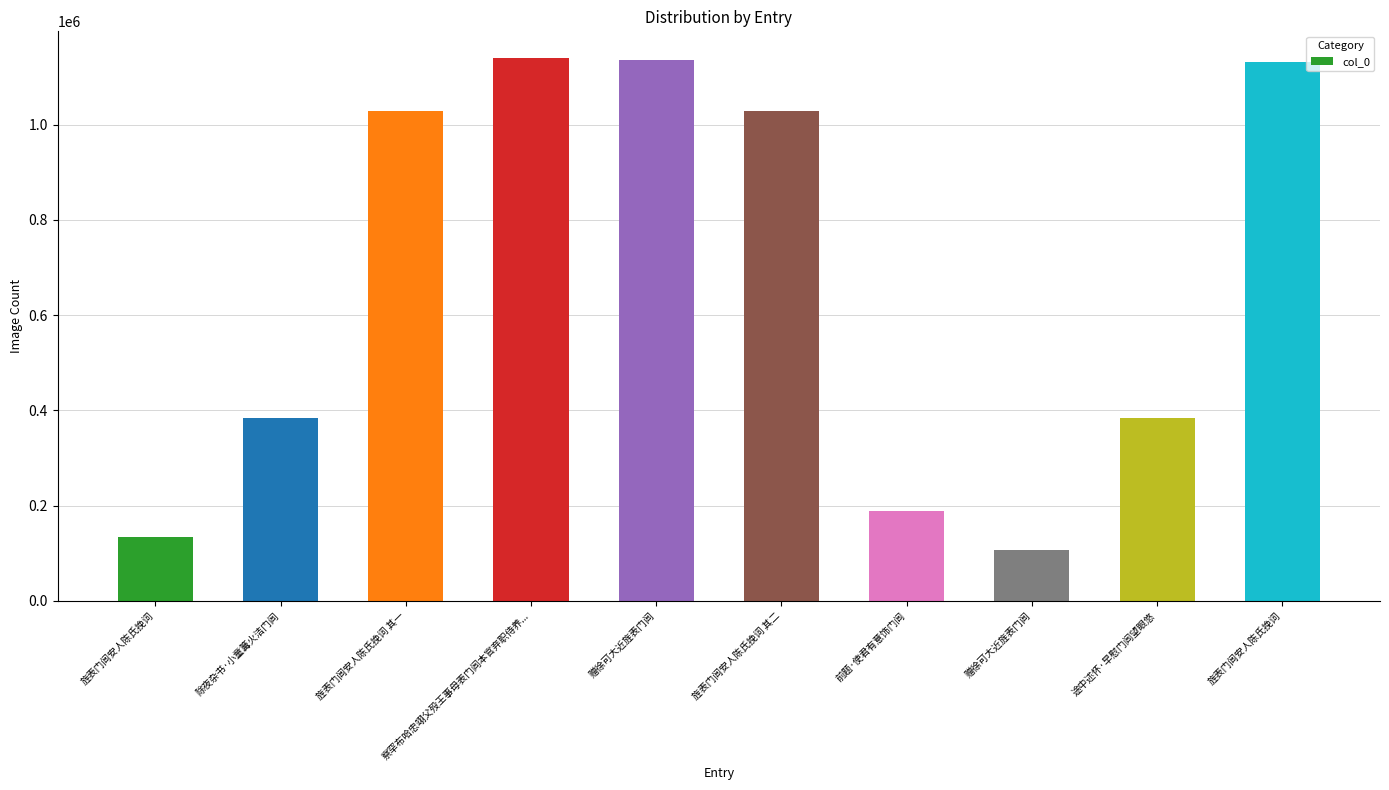

True or false: the data shows 384116 at 途中述怀·早慰门闾望眼悠.

True